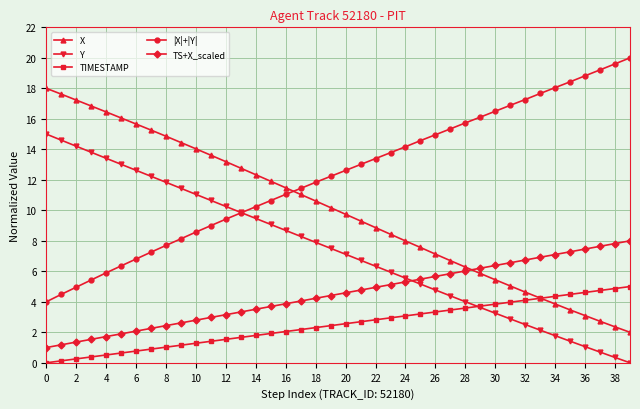

What is the maximum value shown in the chart?

20.0